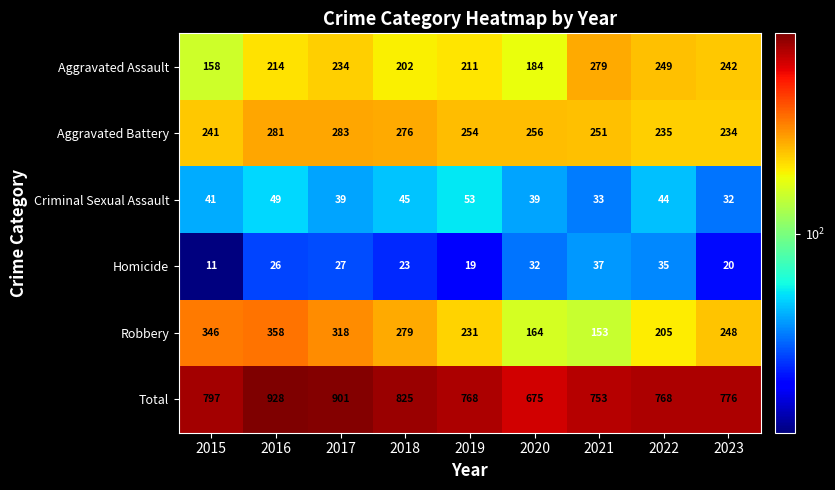

Between 2016 and 2019, which series saw the biggest shift?

Total